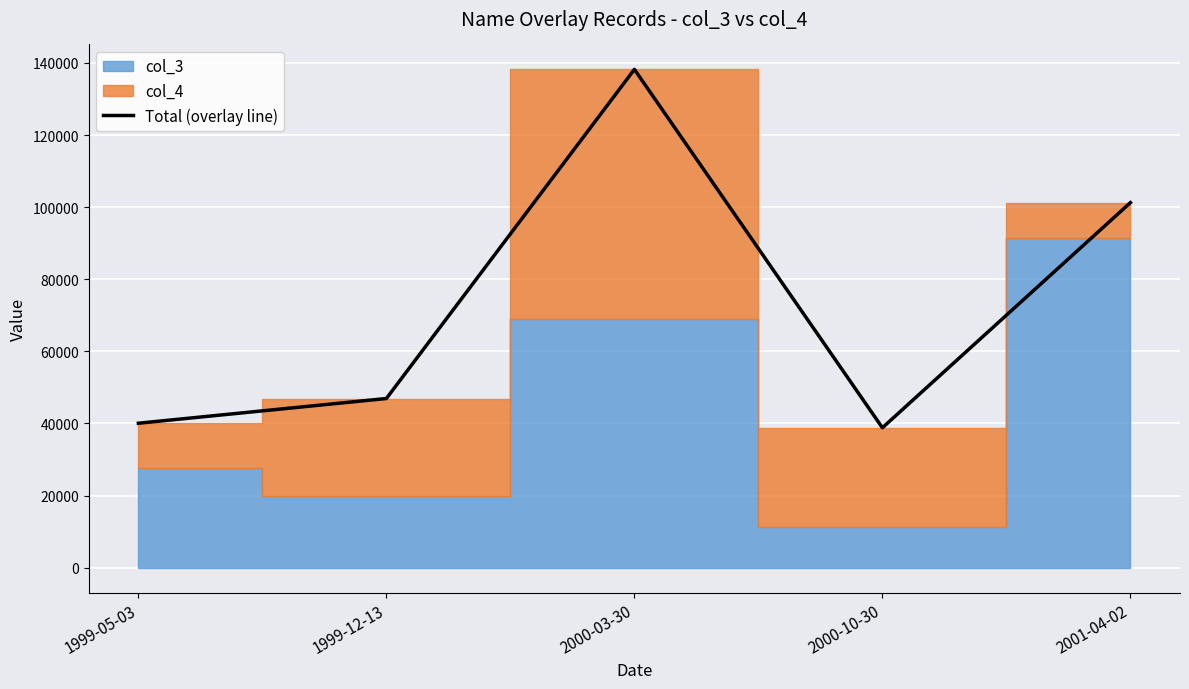

Does the chart display data point markers on the line(s)?

No